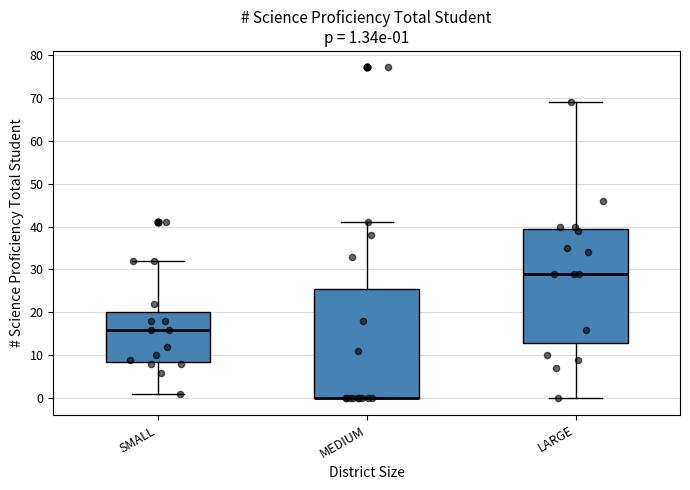

Comparing the boxes themselves (not the whiskers), which one is the tallest?

LARGE